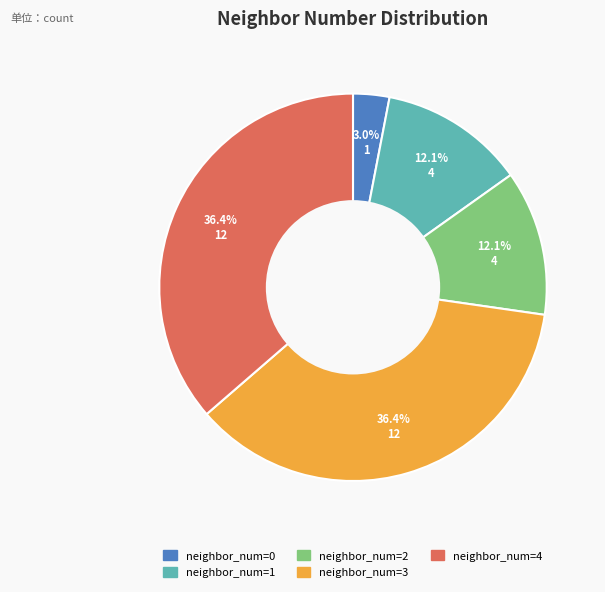

Does neighbor_num=3 represent more than half of the total?

No